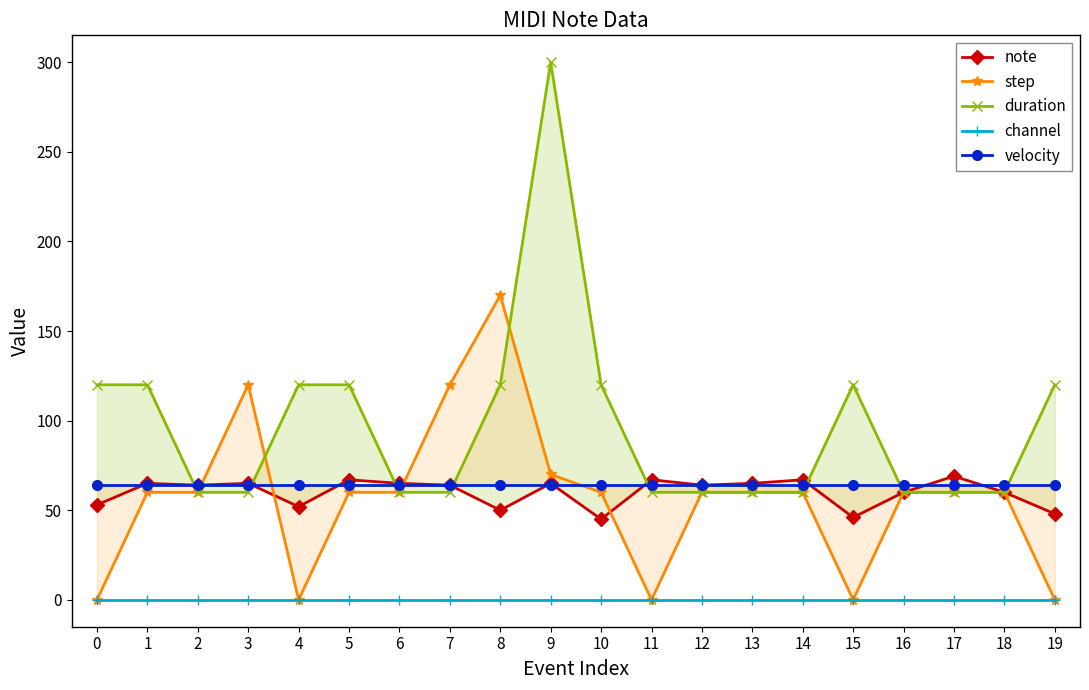

Which series changed the most between 0 and 3?

step